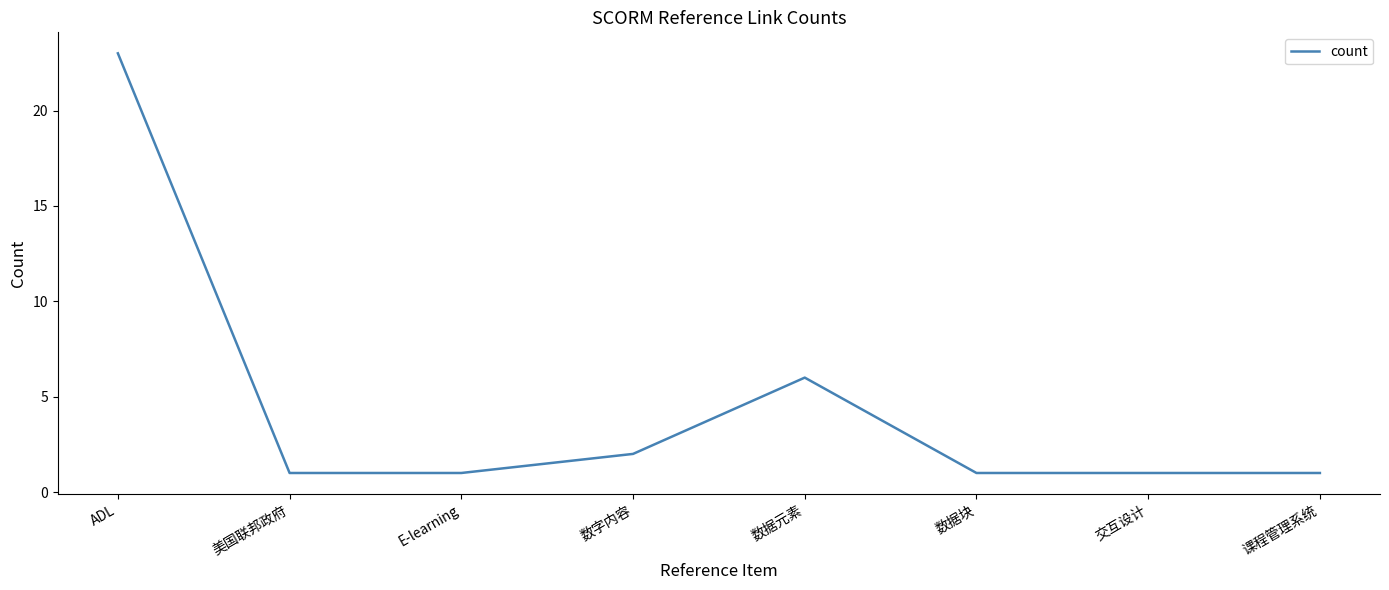

How many categories are shown in the chart?

8